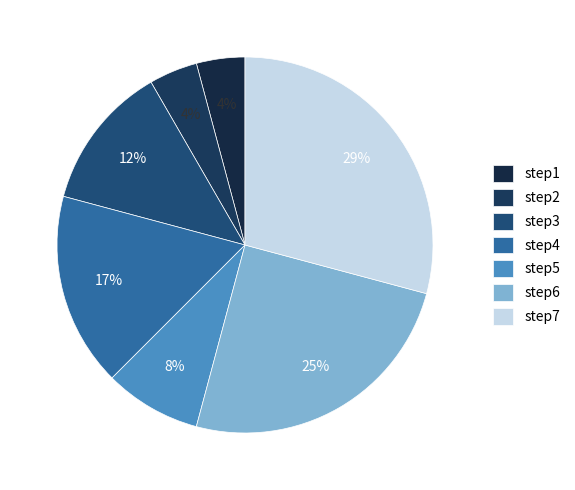

Count the number of slices in the pie.

7